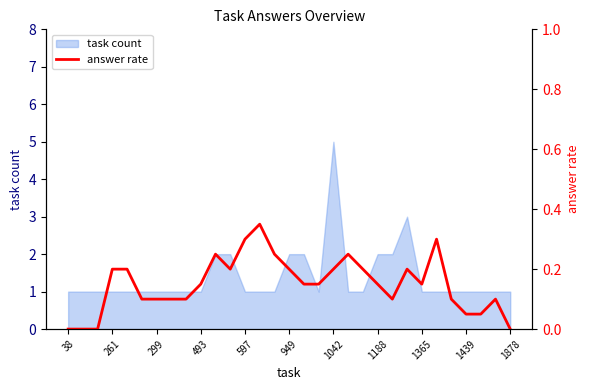

Which label corresponds to the smallest value in the chart?

38